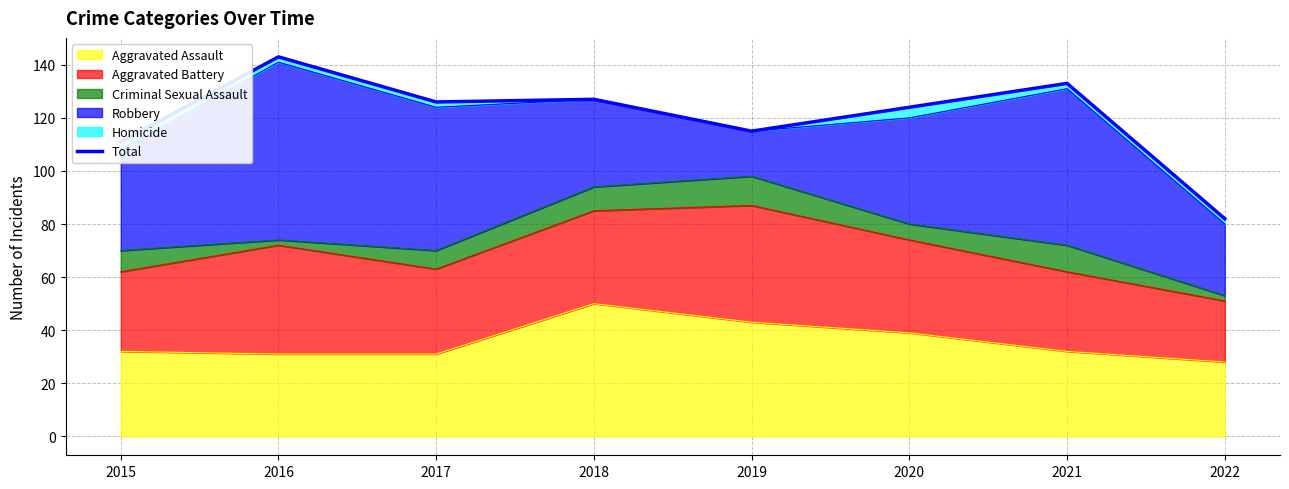

How many values exceed 126?

3